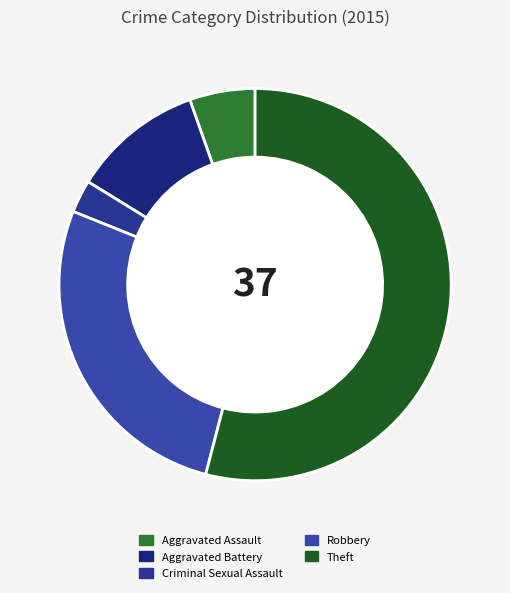

What is the change in value from Robbery to Theft?

+10